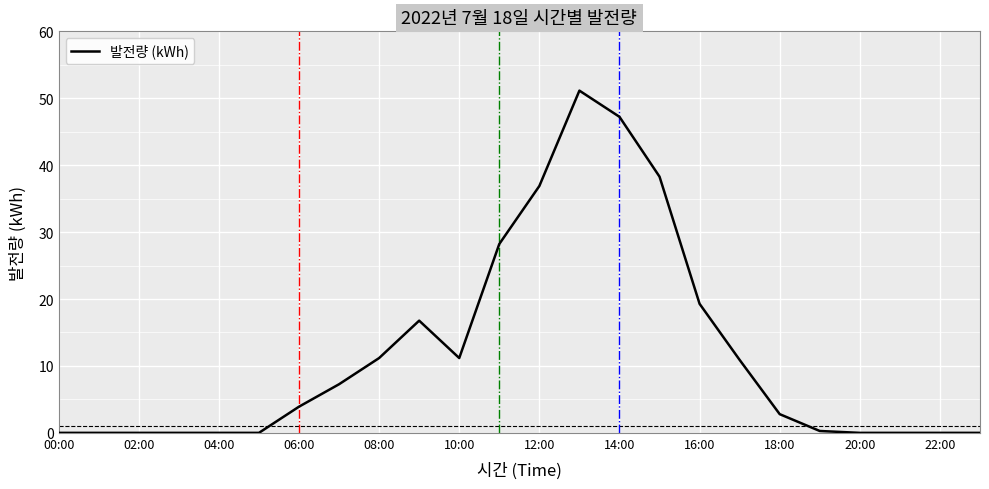

What is the maximum value shown in the chart?

51.1